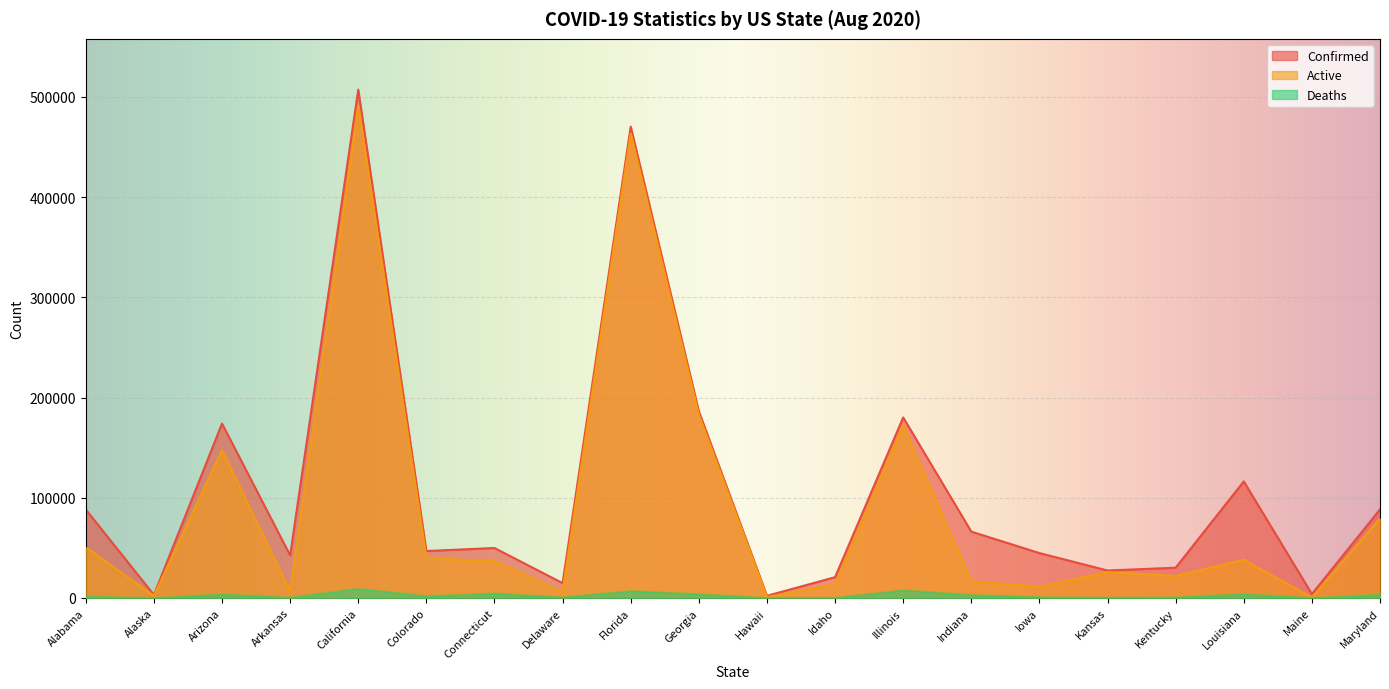

True or false: Confirmed and Active cross at least once.

False